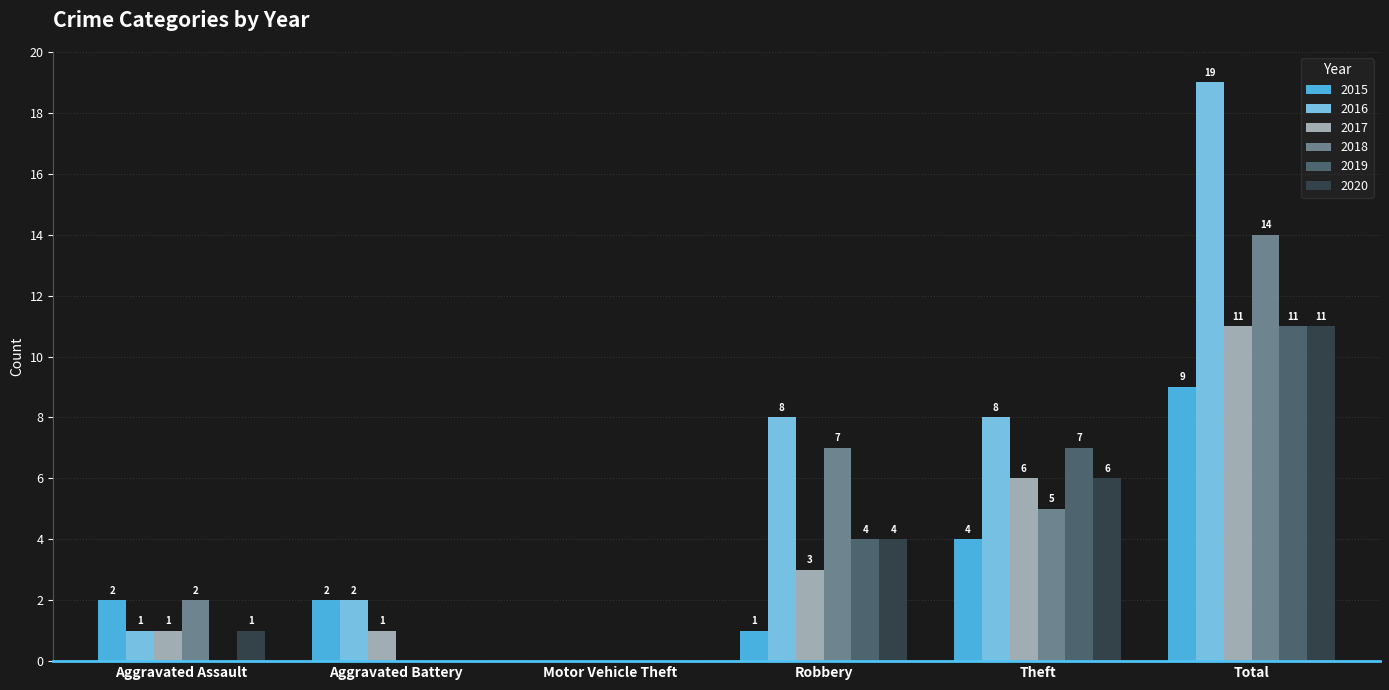

Is it true that 2017 equals 16 at Total?

False